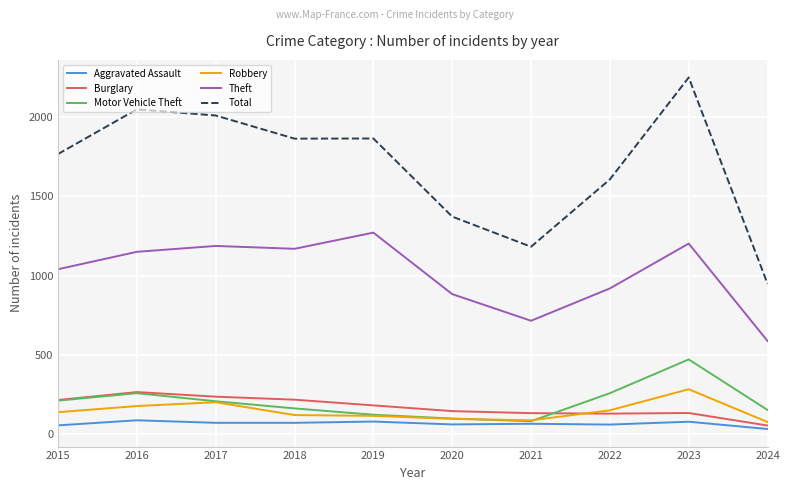

True or false: Theft and Burglary intersect in this chart.

False